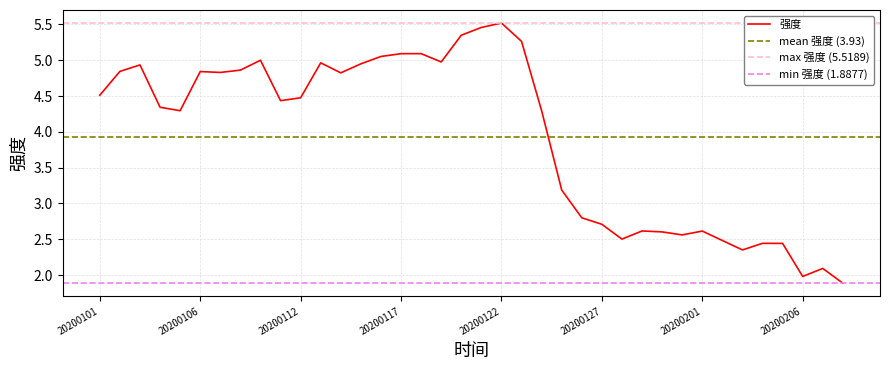

What position from the right is 20200128?

12